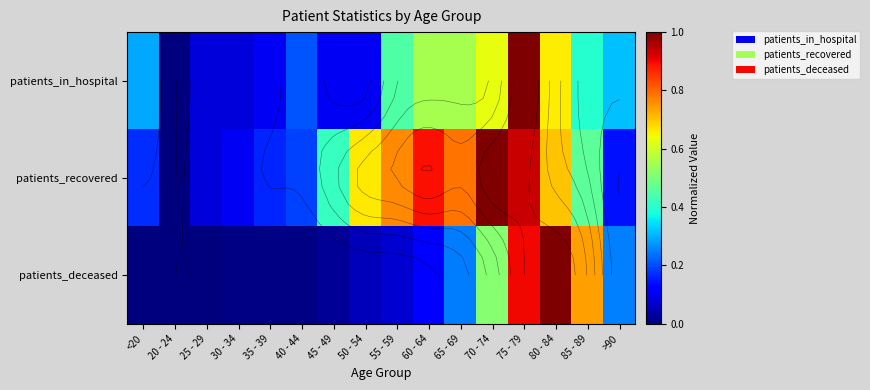

Which series has the largest total across all categories?

patients_recovered